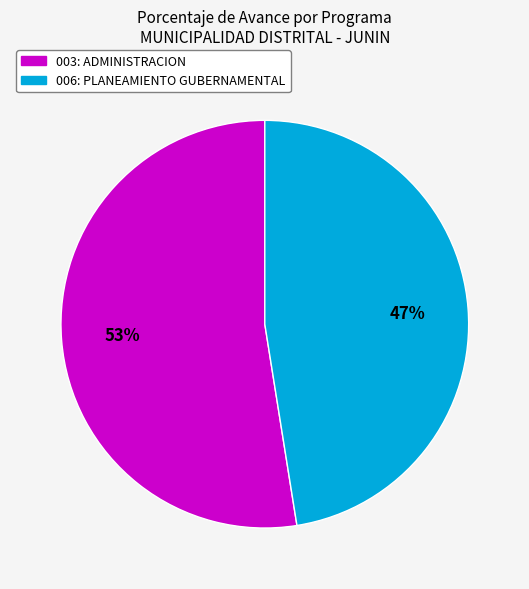

Which slice is the largest?

003: ADMINISTRACION